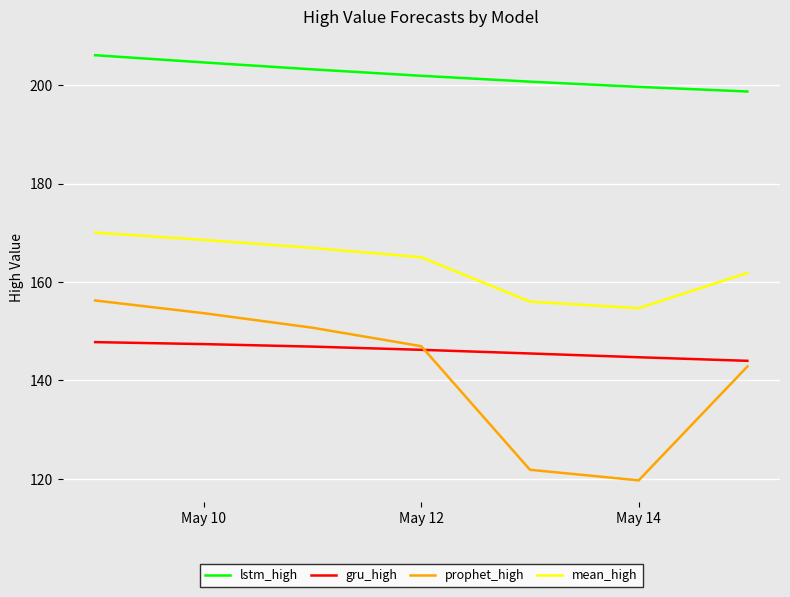

What are all the series names shown in the legend?

lstm_high, gru_high, prophet_high, mean_high